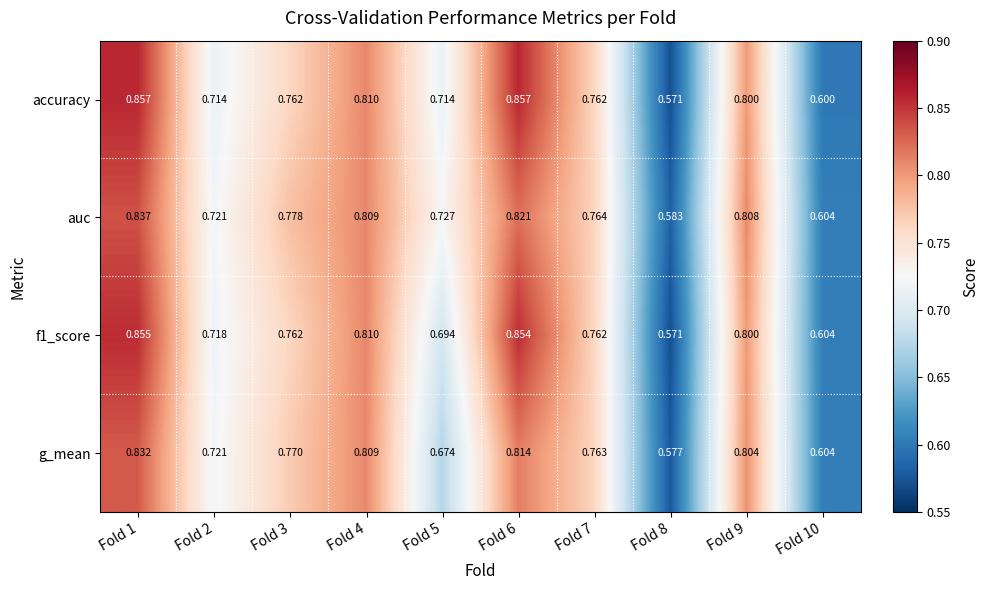

Which series has the largest total across all categories?

auc